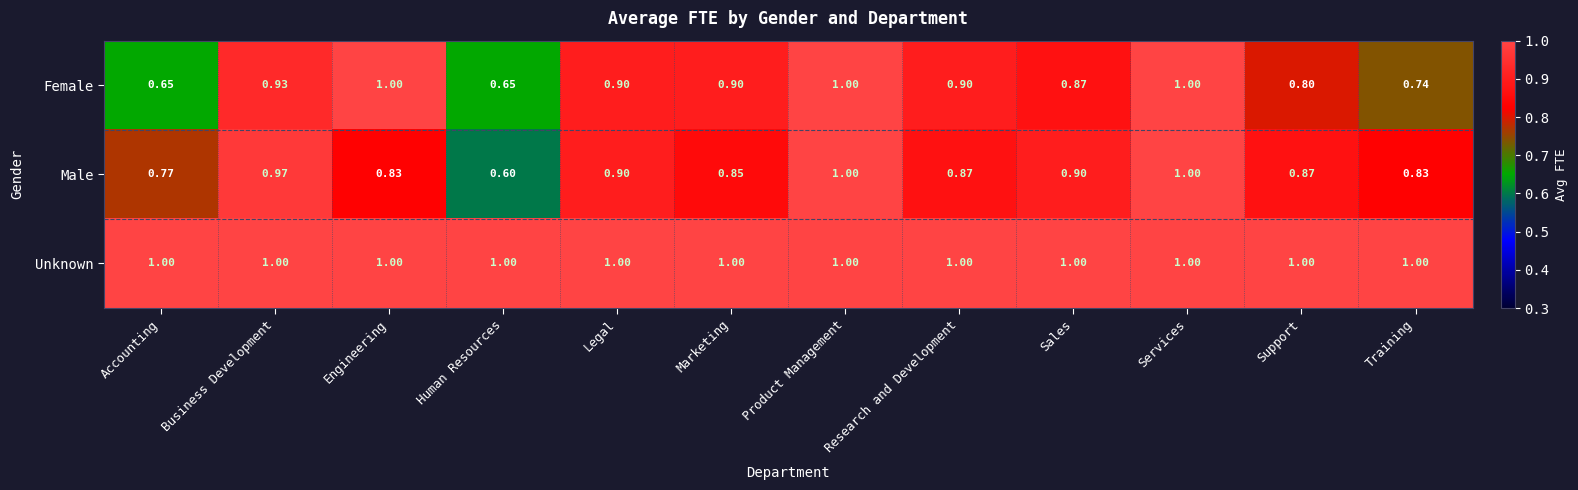

Between Legal and Marketing, which series saw the biggest shift?

Male